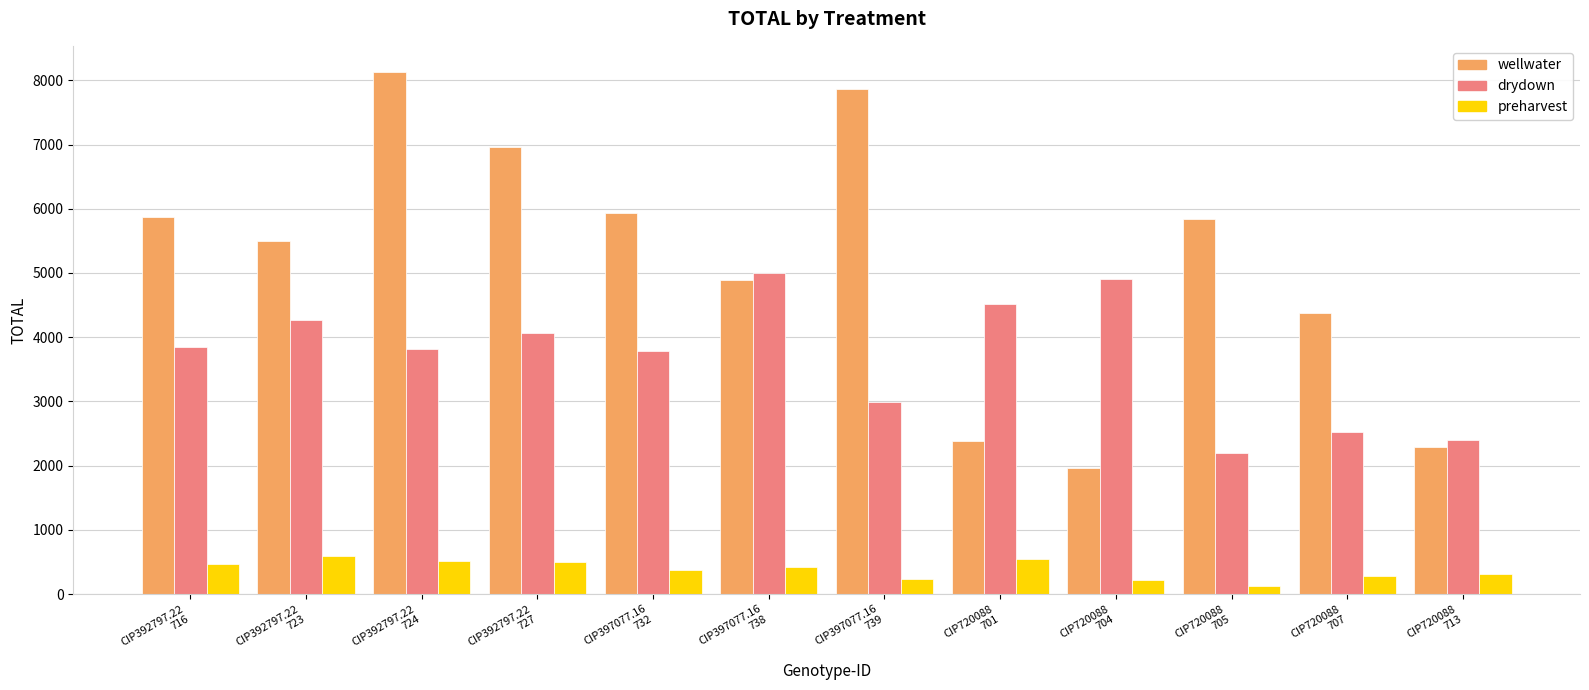

What are all the series names shown in the legend?

wellwater, drydown, preharvest